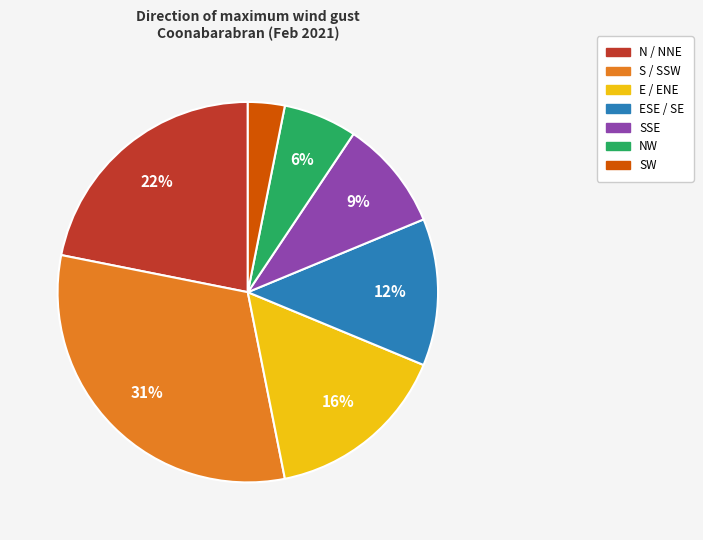

Does any single category account for the majority?

No